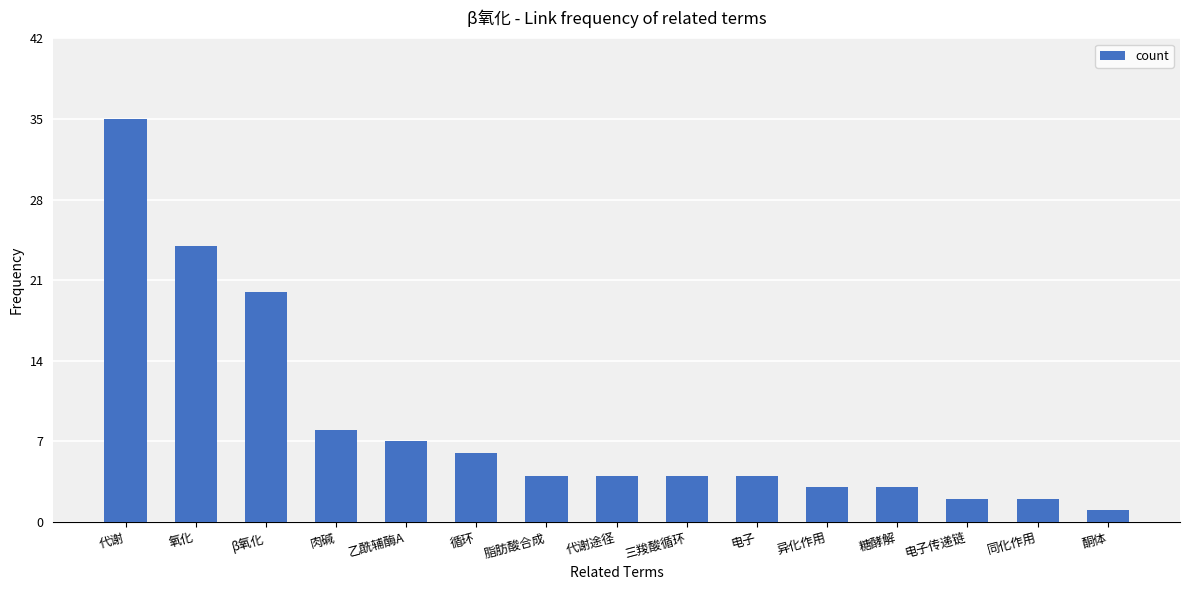

The chart shows a value of 35 at 代谢. True or false?

True